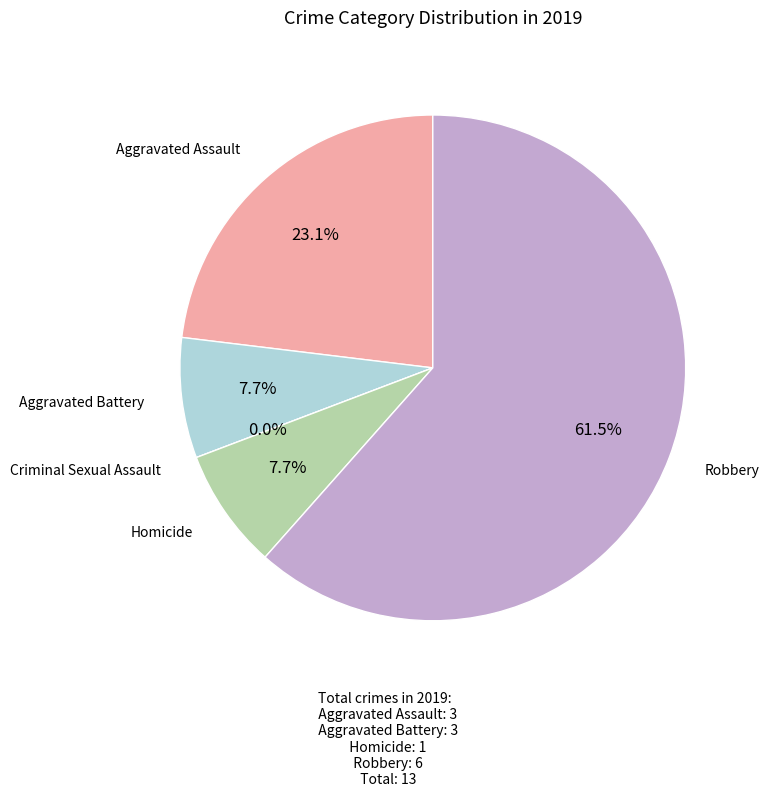

Which has a higher value, Homicide or Aggravated Assault?

Aggravated Assault